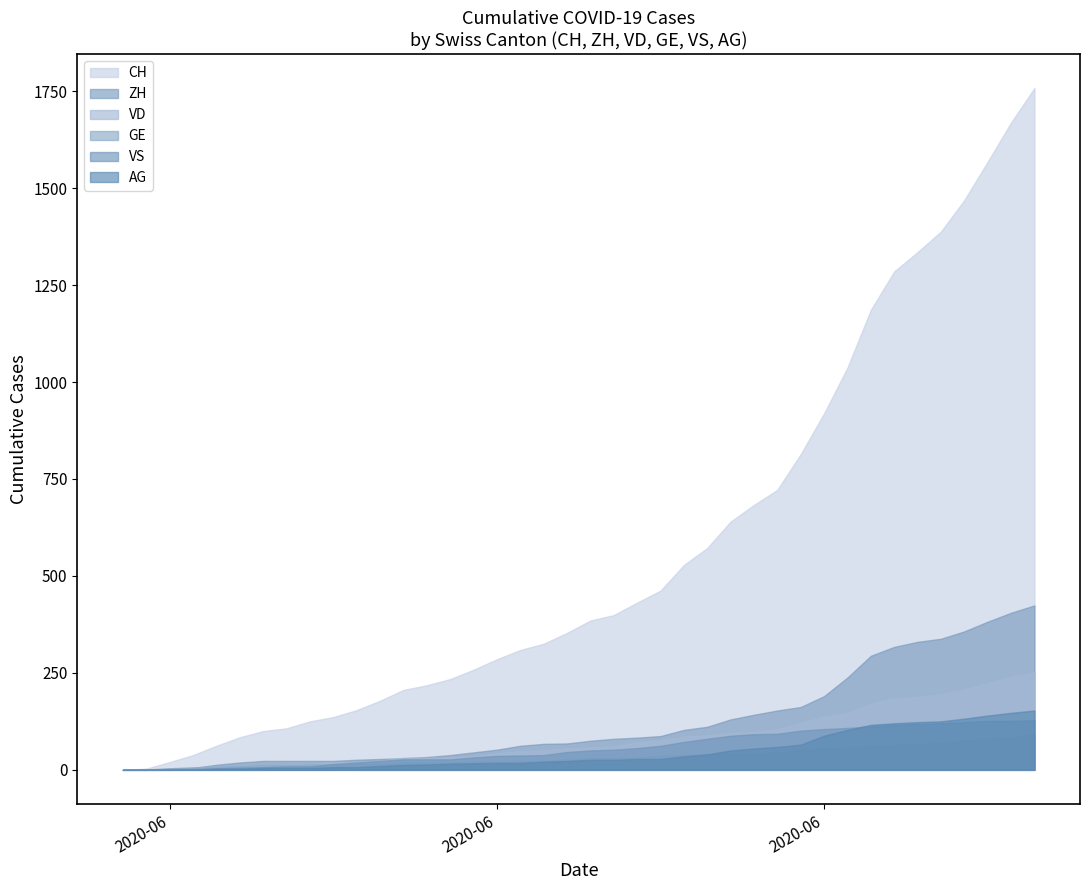

What is the label of the 19th point from the right?

2020-06-21